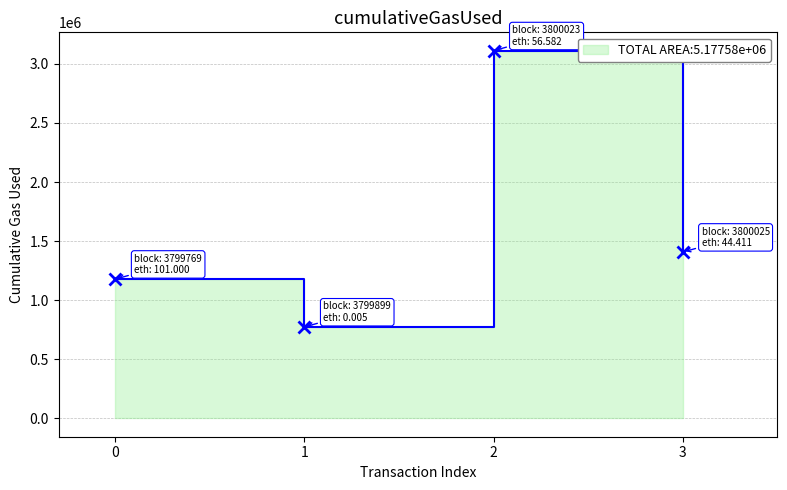

Approximately how many times larger is the value at 0 compared to 1?

1.5